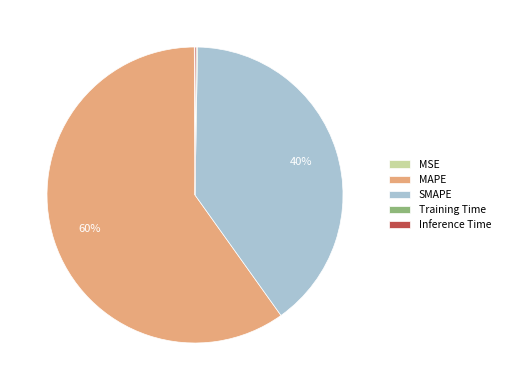

Which slice represents more than half of the pie?

MAPE